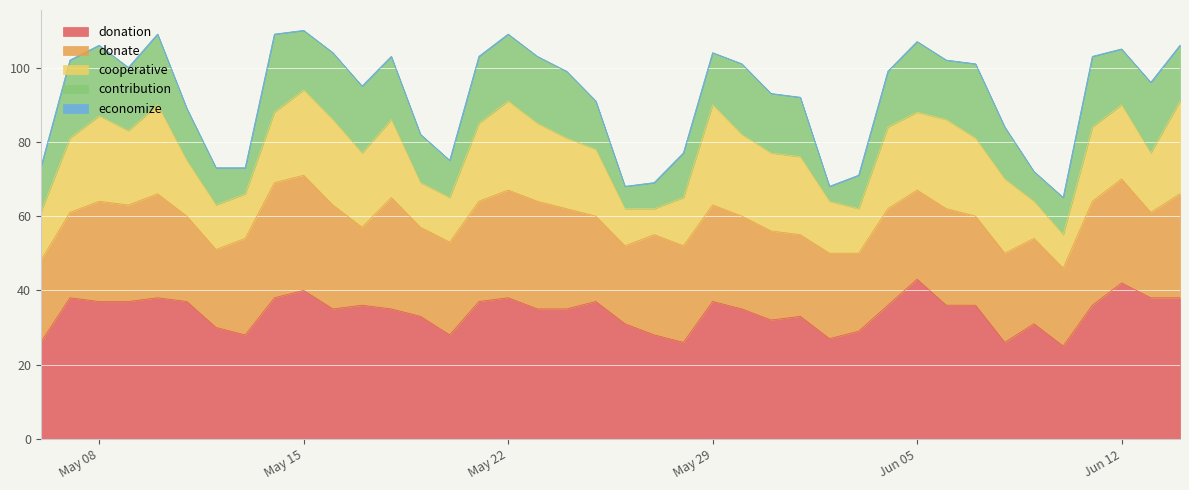

What is the spread (max minus min) of values at 10?

35